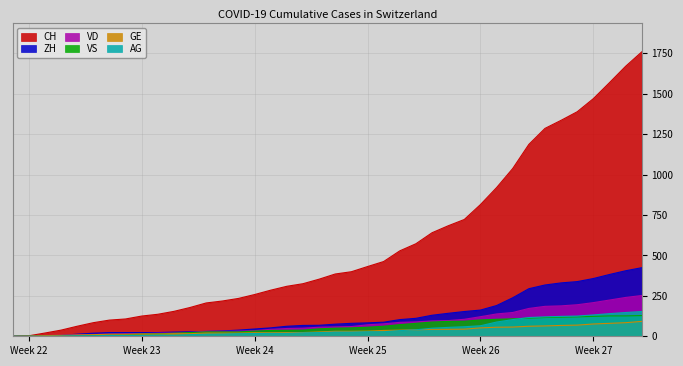

Which series has the largest range (max minus min)?

CH